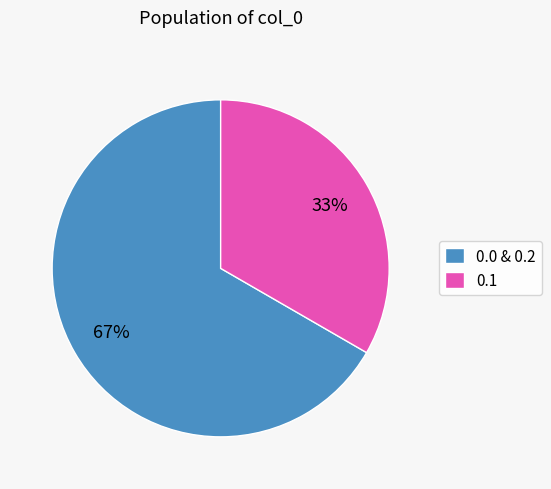

The 0.0 & 0.2 slice represents 60% of the pie. True or false?

False